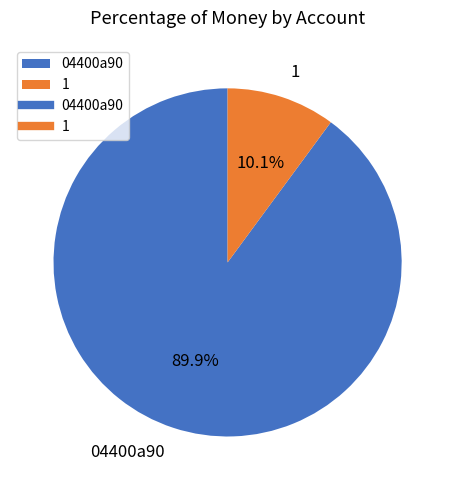

To the nearest percent, what percentage of the pie is 1?

10%